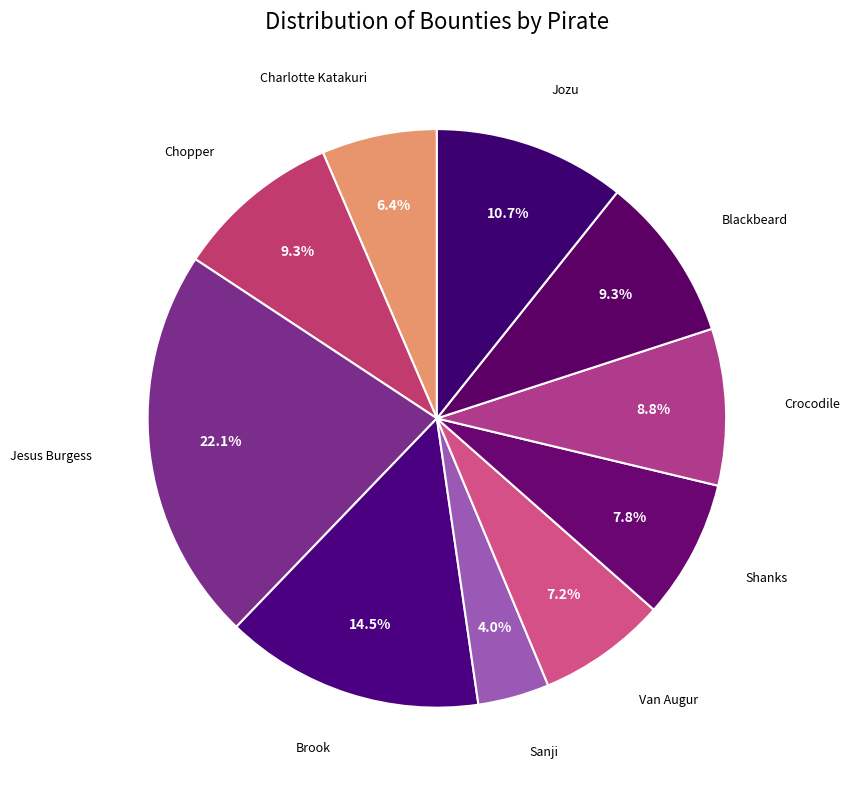

Count the number of slices in the pie.

10